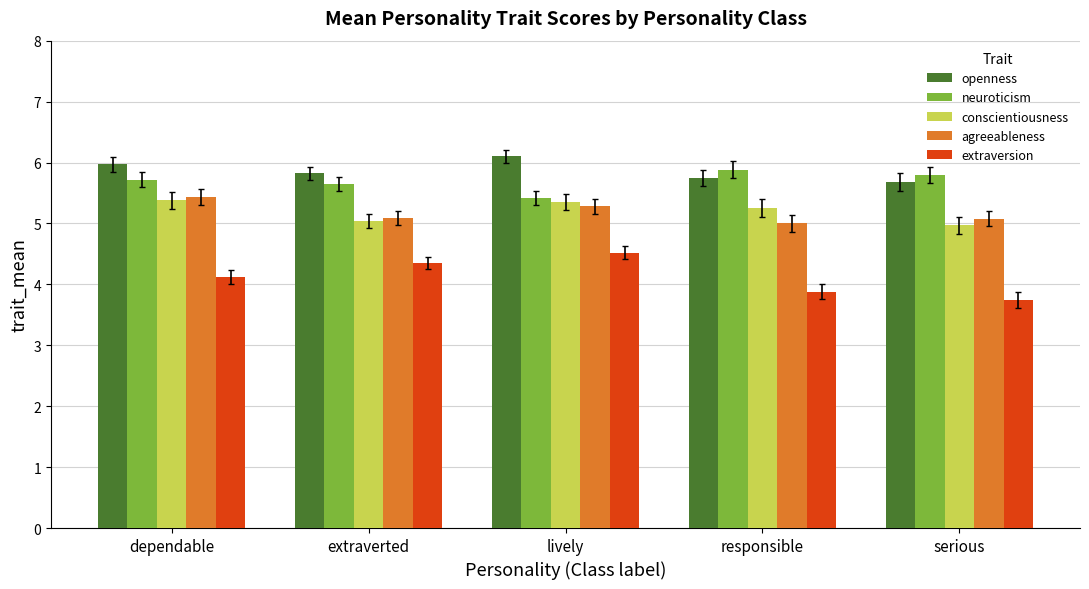

Read the agreeableness value at serious.

5.1